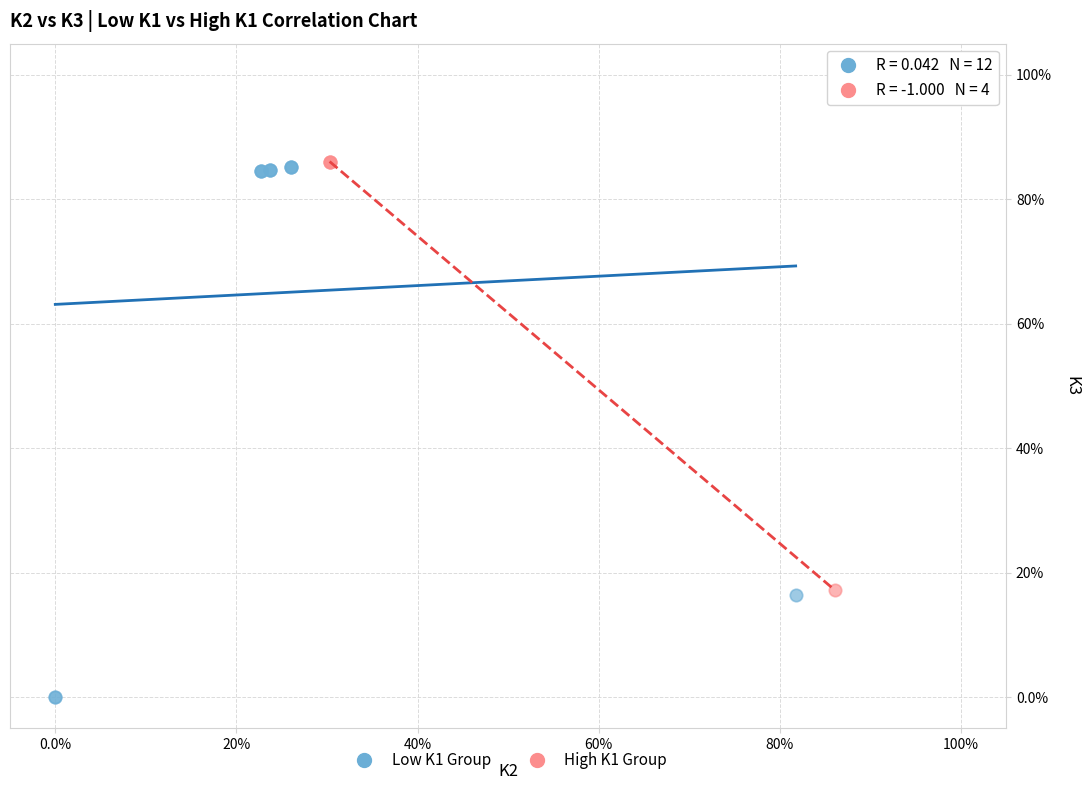

What are all the series names shown in the legend?

Low K1 Group, High K1 Group